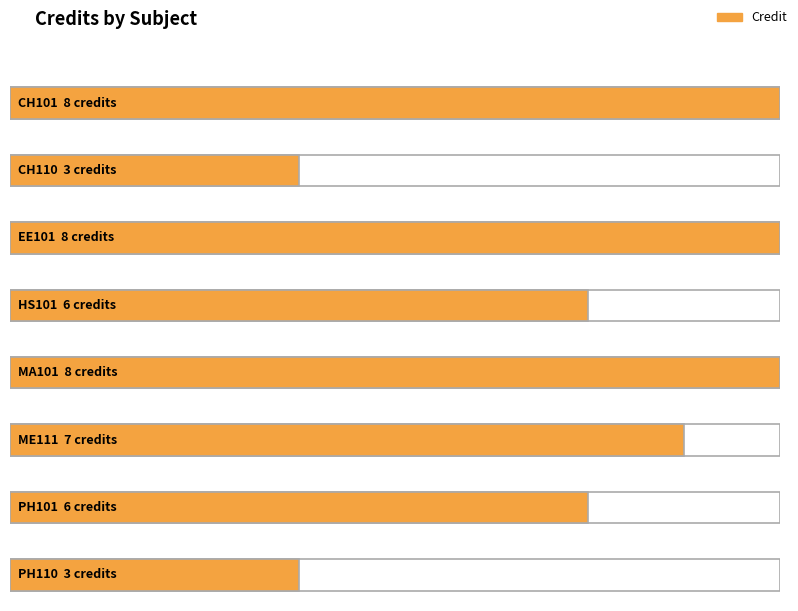

How many data points are less than 7?

4